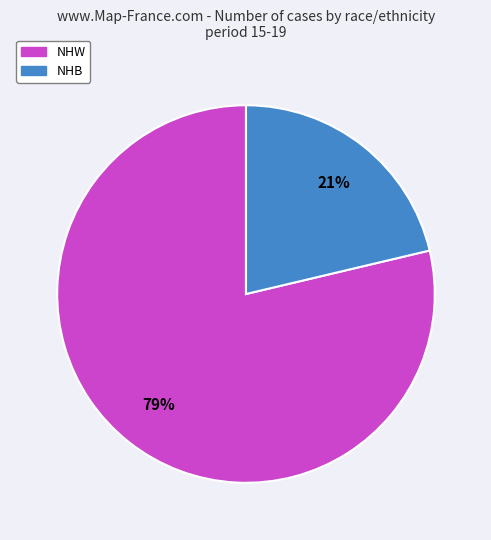

To the nearest percent, what percentage of the pie is NHW?

79%